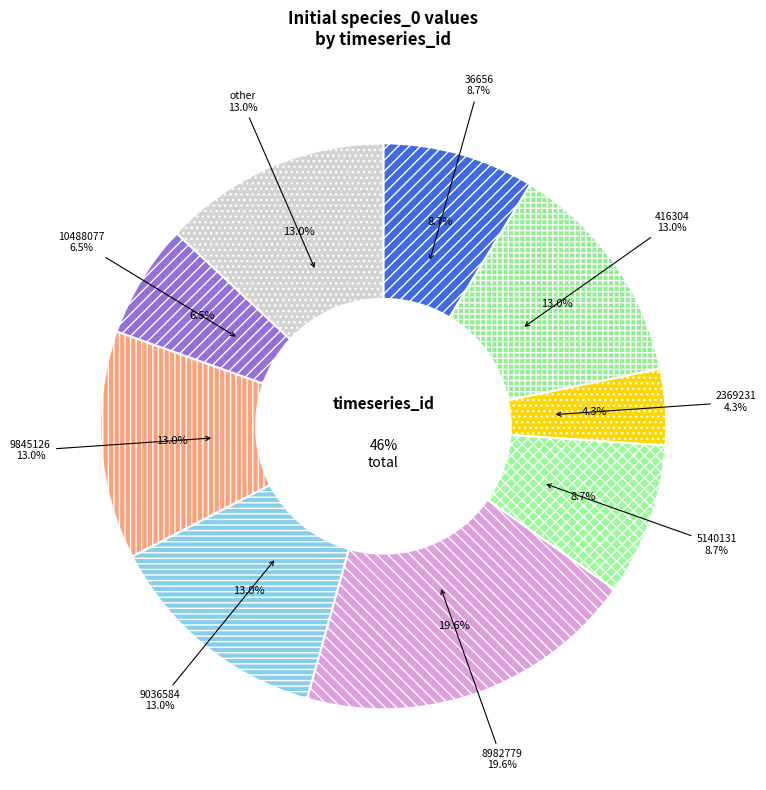

How many slices are in this pie chart?

9